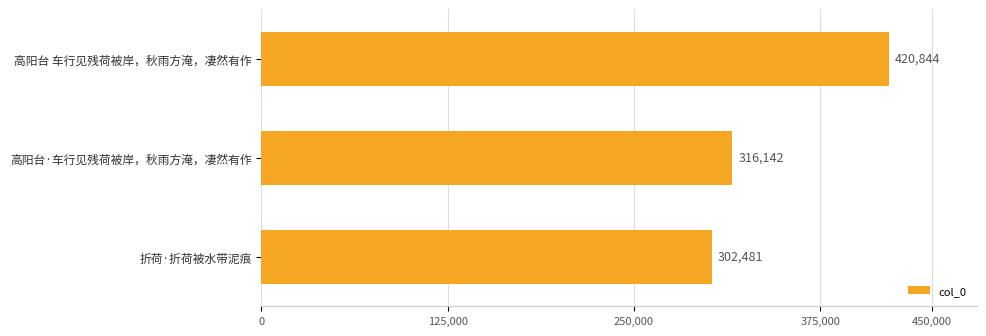

What is the maximum value shown in the chart?

420844